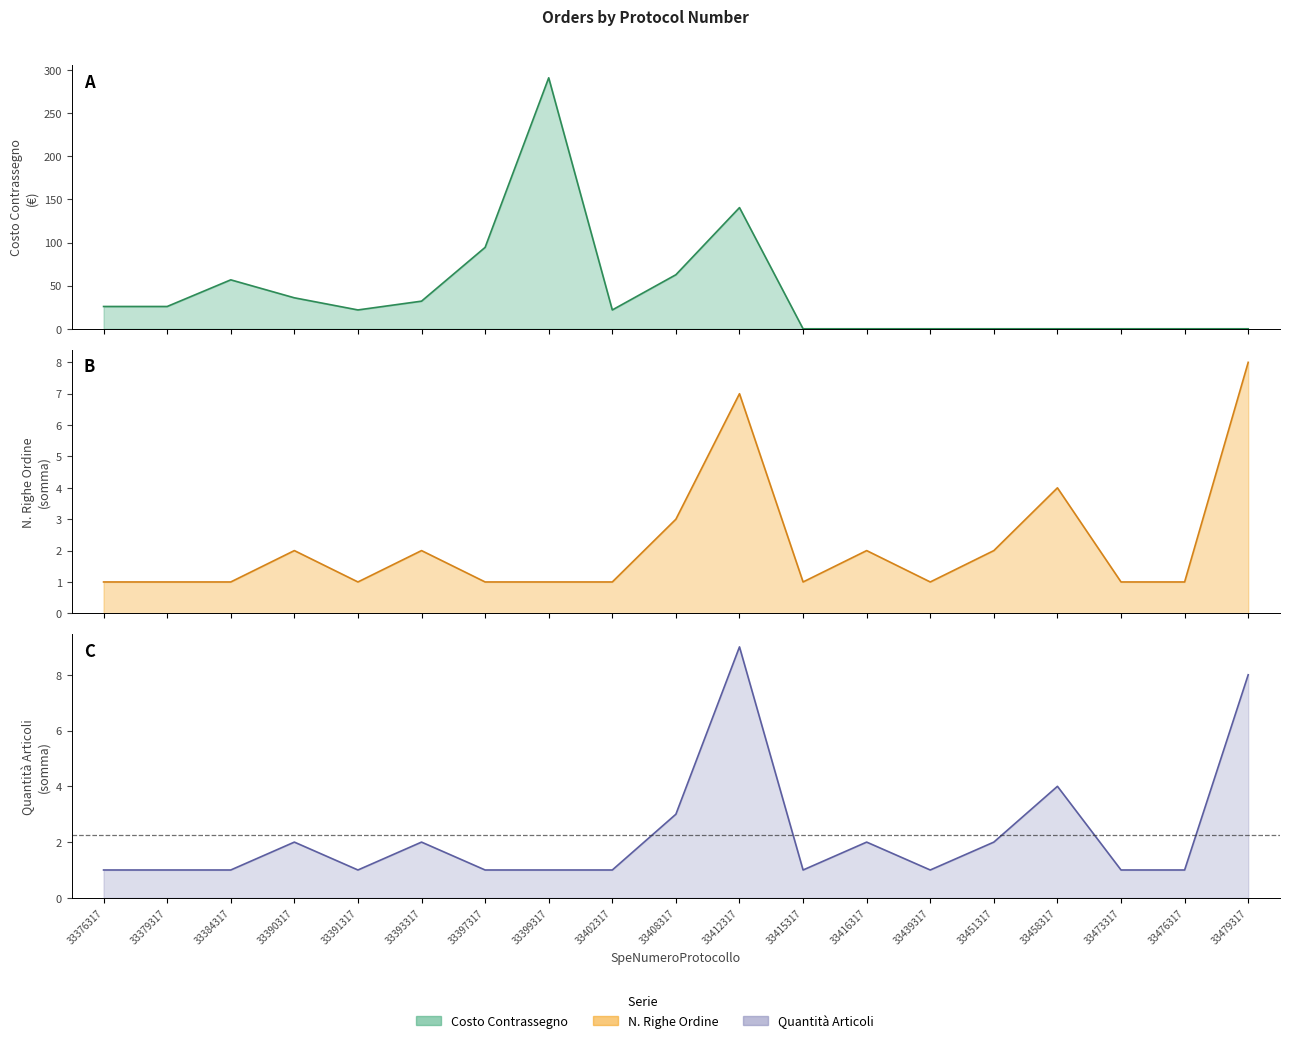

True or false: SpeCostoContrassegno and SpeRigaOrdine_sum intersect in this chart.

True